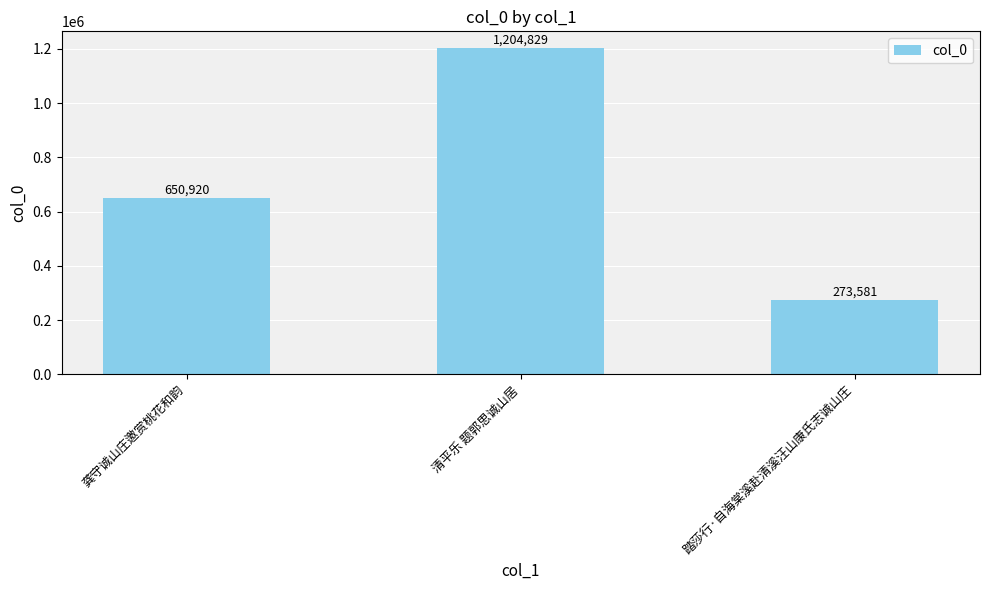

Rank the categories by value from lowest to highest.

踏莎行·自海棠溪赴清溪汪山康氏志诚山庄, 龚守诚山庄邀赏桃花和韵, 清平乐 题郭思诚山居